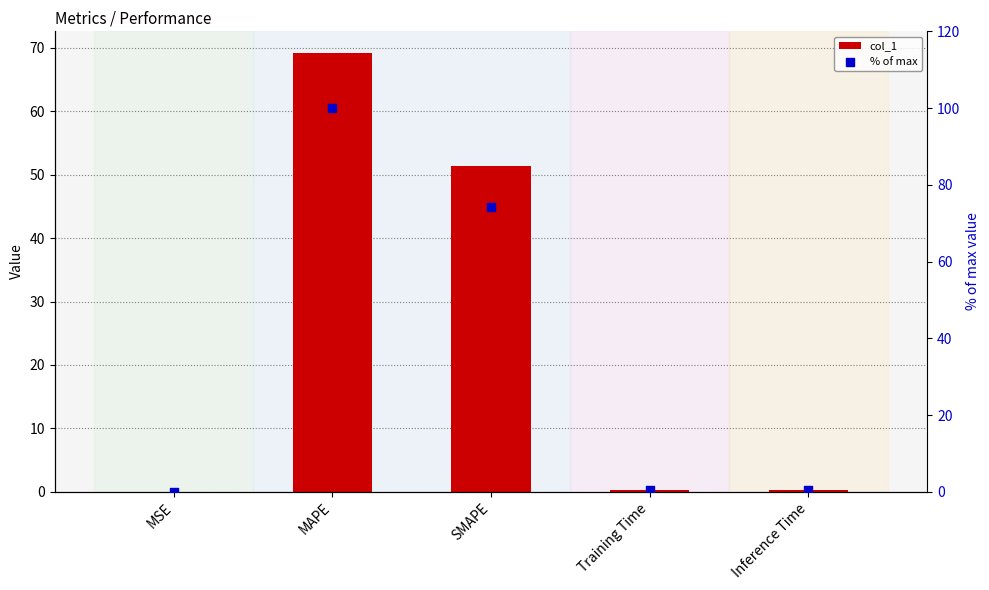

Which series contains the lowest Y value?

col_1